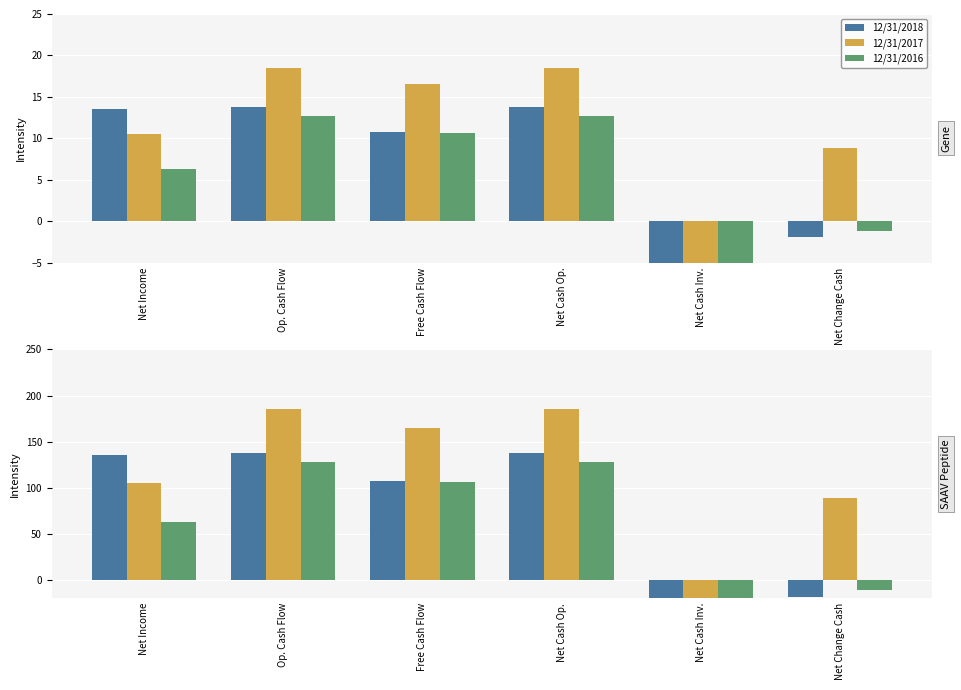

Reading left to right, what are all the values shown in this chart?

12/31/2018: Net Income=135.1	Op. Cash Flow=137.8	Free Cash Flow=107.5	Net Cash Op.=137.8	Net Cash Inv.=-112.4	Net Change Cash=-19.2
12/31/2017: Net Income=105.0	Op. Cash Flow=185.2	Free Cash Flow=165.0	Net Cash Op.=185.2	Net Cash Inv.=-111.2	Net Change Cash=88.8
12/31/2016: Net Income=62.8	Op. Cash Flow=127.3	Free Cash Flow=106.3	Net Cash Op.=127.3	Net Cash Inv.=-173.4	Net Change Cash=-11.6